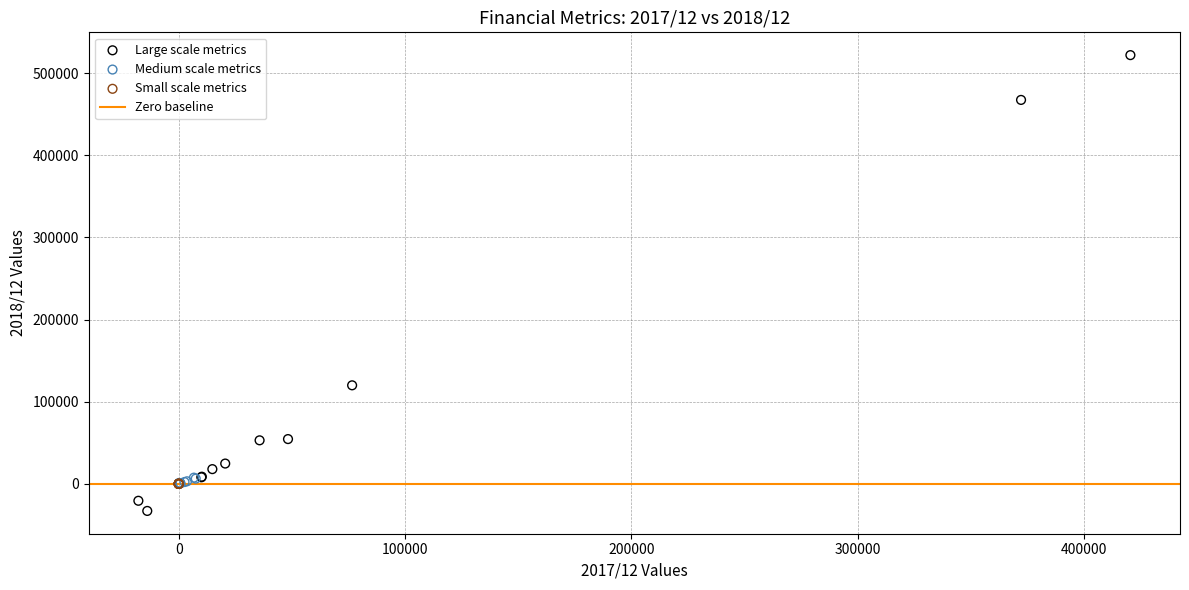

Which series has the widest spread of Y values?

Large scale metrics